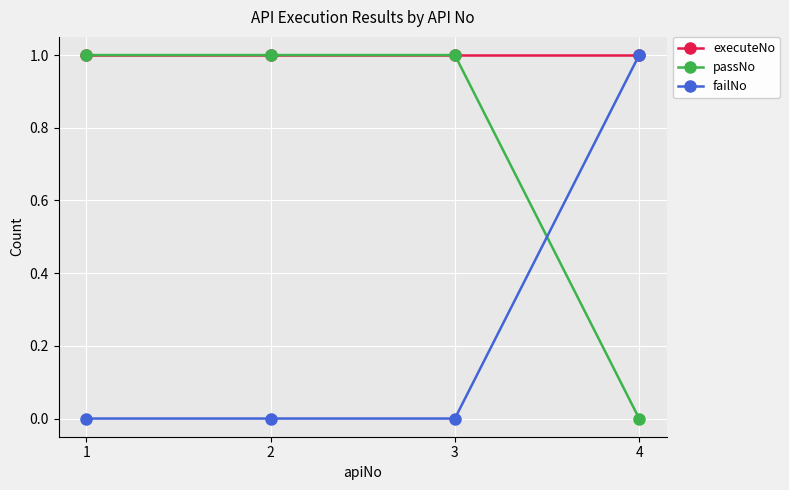

What are all the series names shown in the legend?

executeNo, passNo, failNo